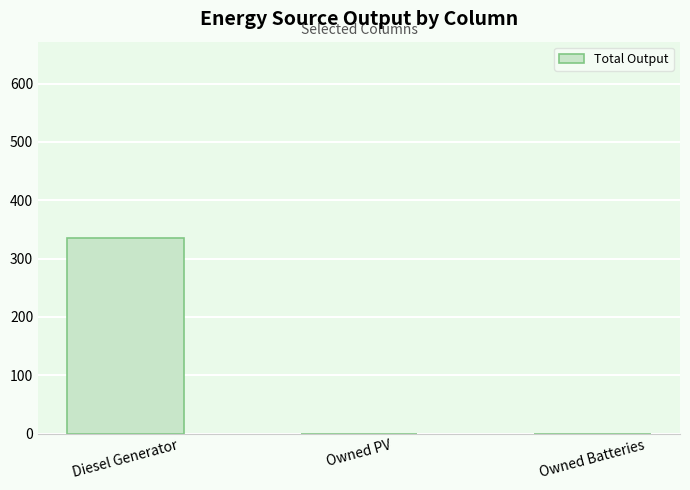

What is the sum of all values?

336